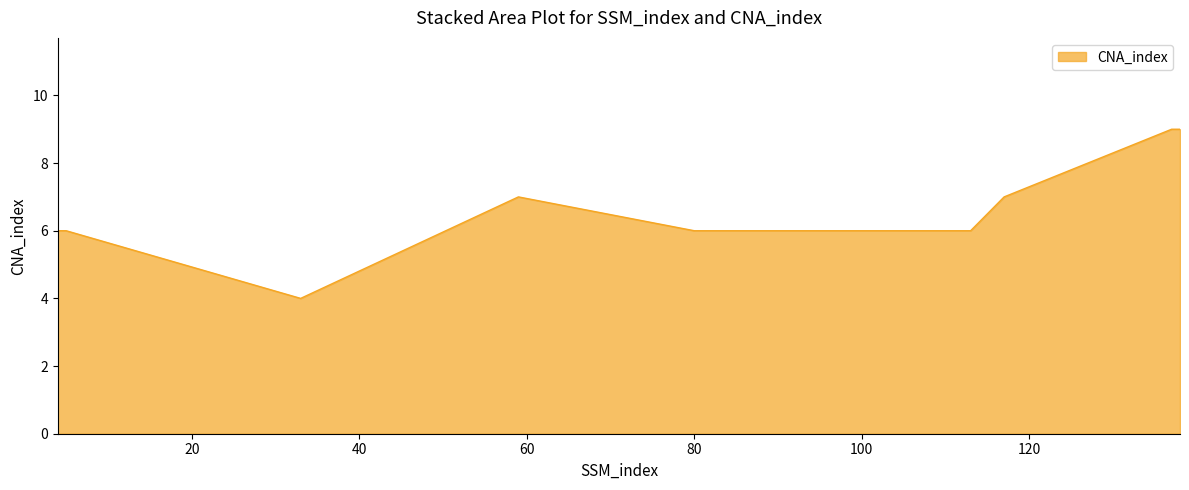

What is the greatest value displayed?

9